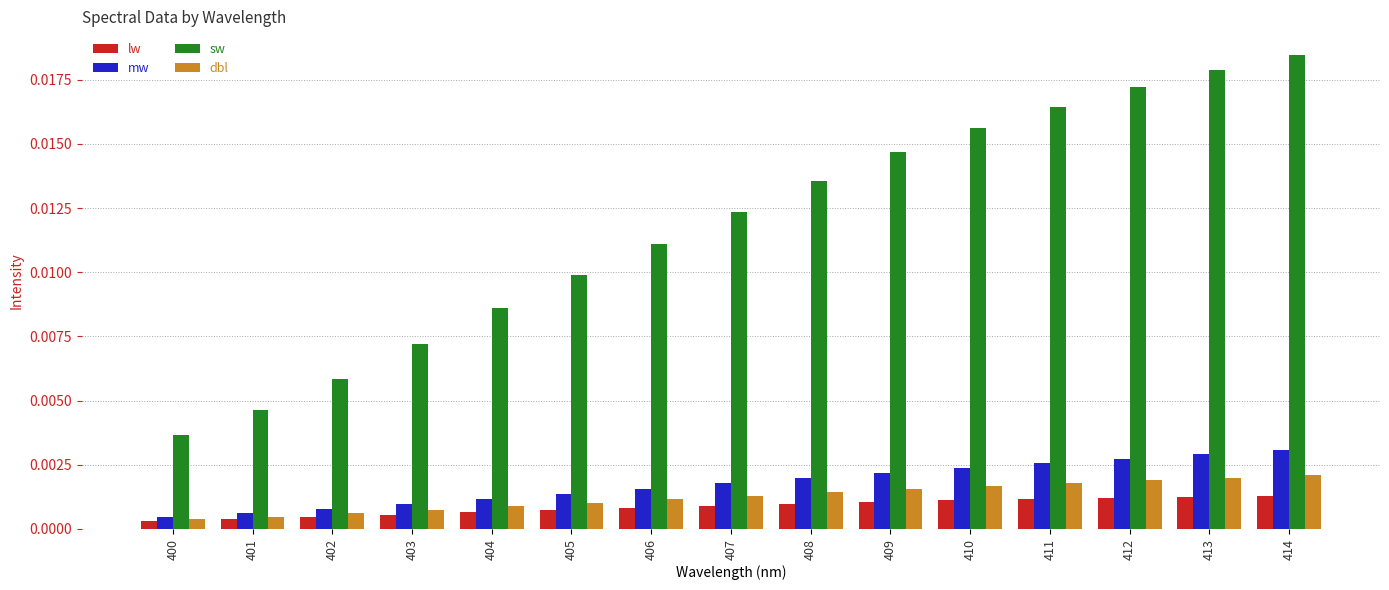

What are all the series names shown in the legend?

lw, mw, sw, dbl